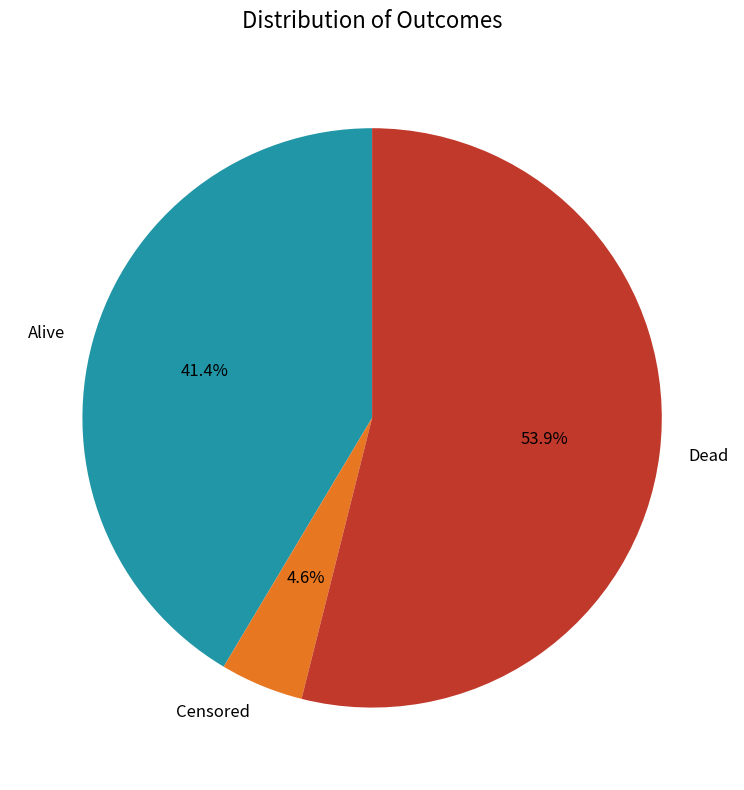

What is the total percentage of Dead and Censored?

58.6%